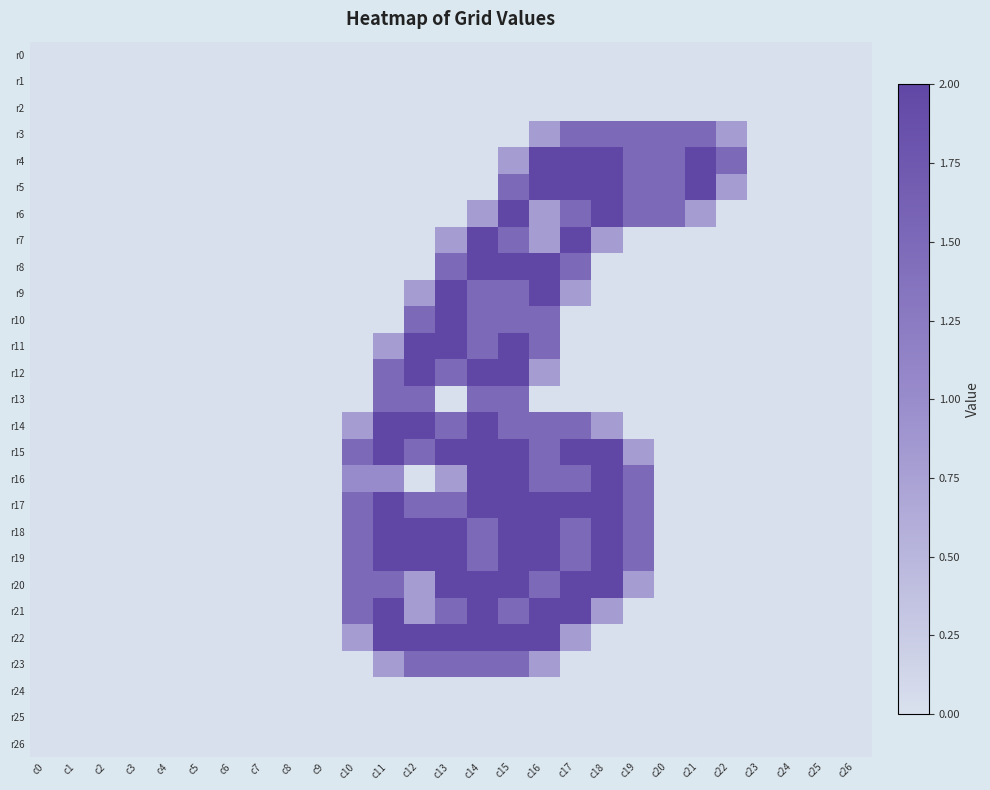

Rank the series at c21 from lowest to highest value.

r0, r1, r2, r7, r8, r9, r10, r11, r12, r13, r14, r15, r16, r17, r18, r19, r20, r21, r22, r23, r24, r25, r26, r6, r3, r4, r5